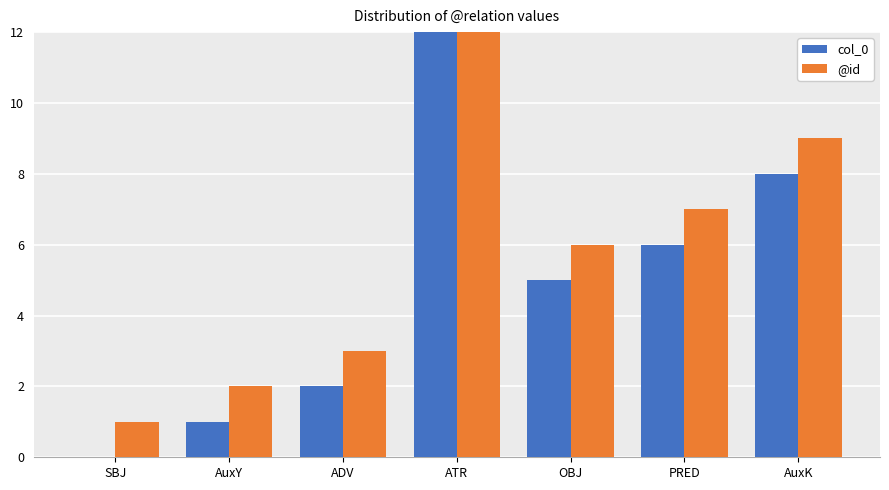

How many values in the @id series are below 6?

3